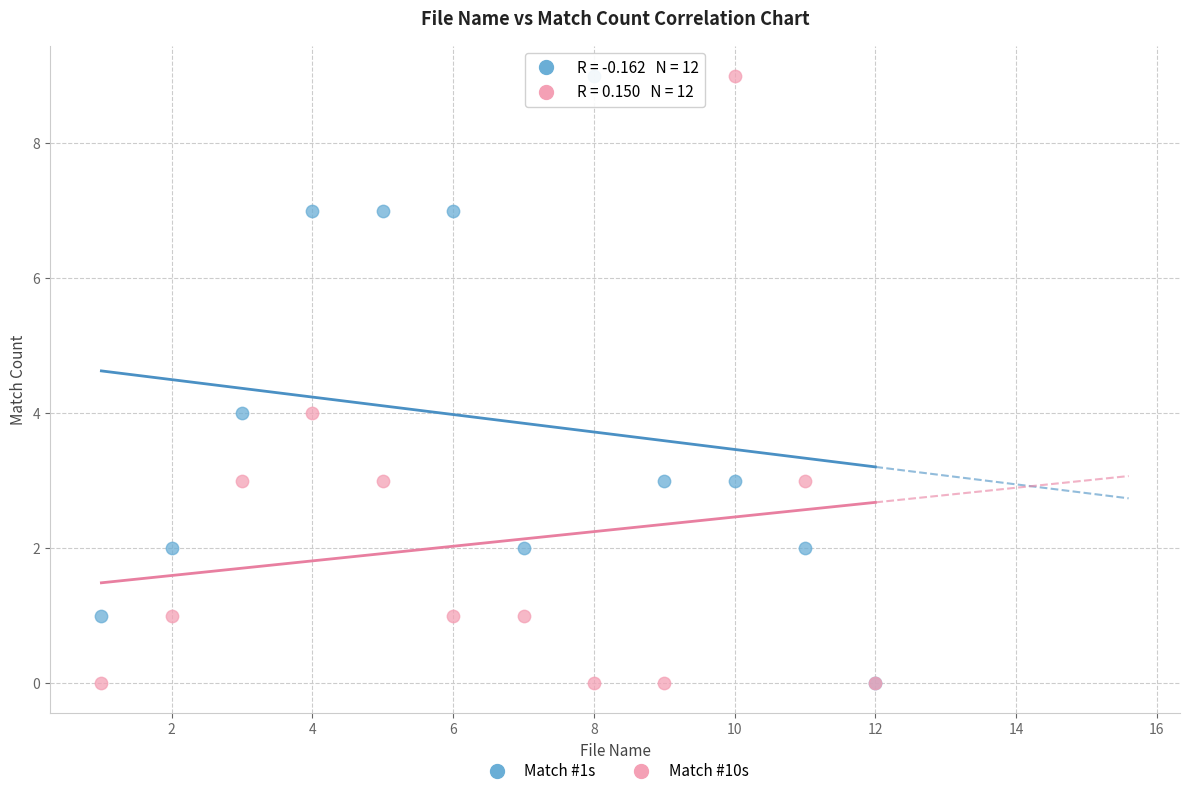

What are all the series names shown in the legend?

Match #1s, Match #10s